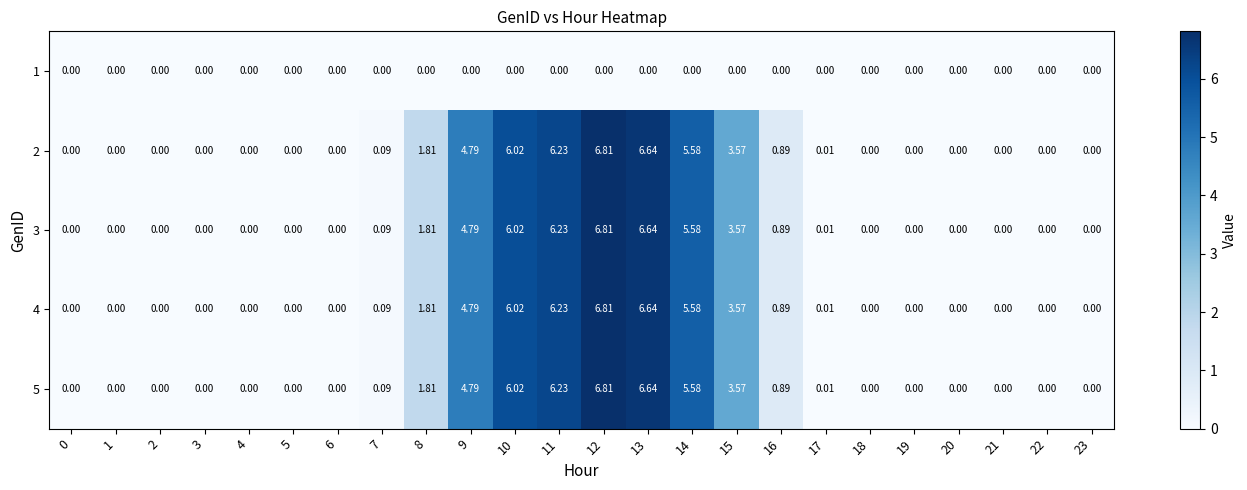

Is the value of 4 at 5 greater than the value of 3 at 9?

No